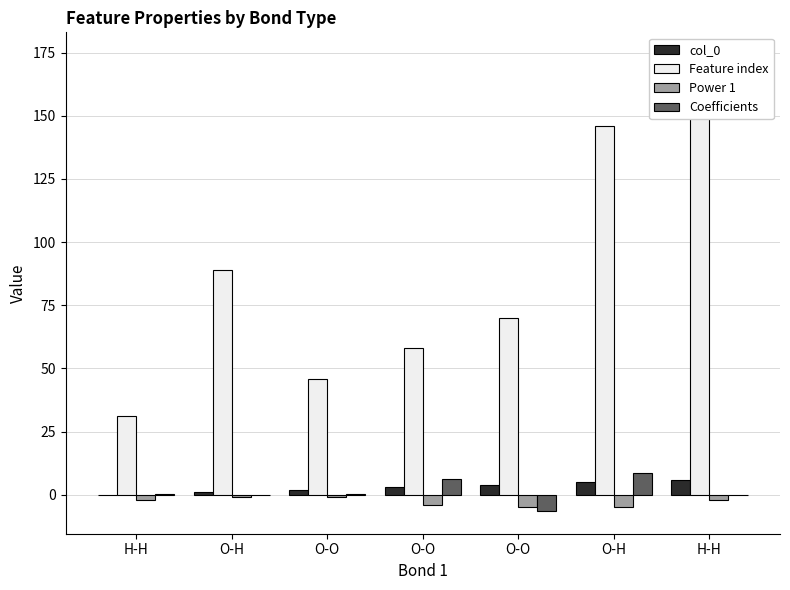

True or false: Coefficients has a value of 8.7 at O-H.

True